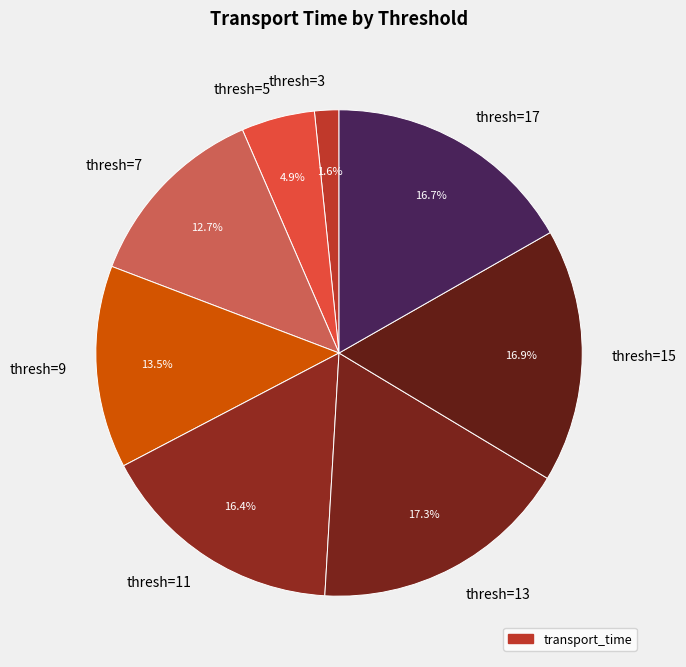

Between thresh=15 and thresh=7, which is larger?

thresh=15